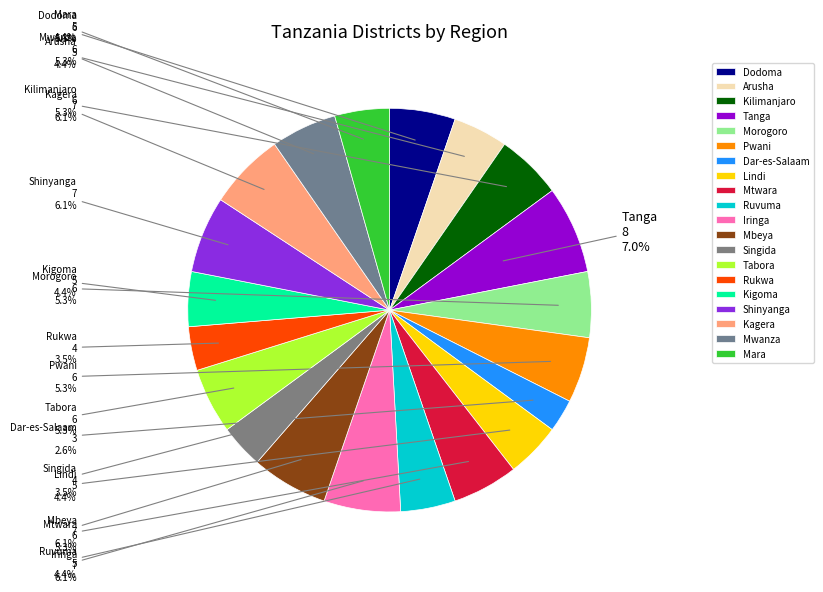

Approximately how many times larger is the value at Arusha compared to Morogoro?

0.8